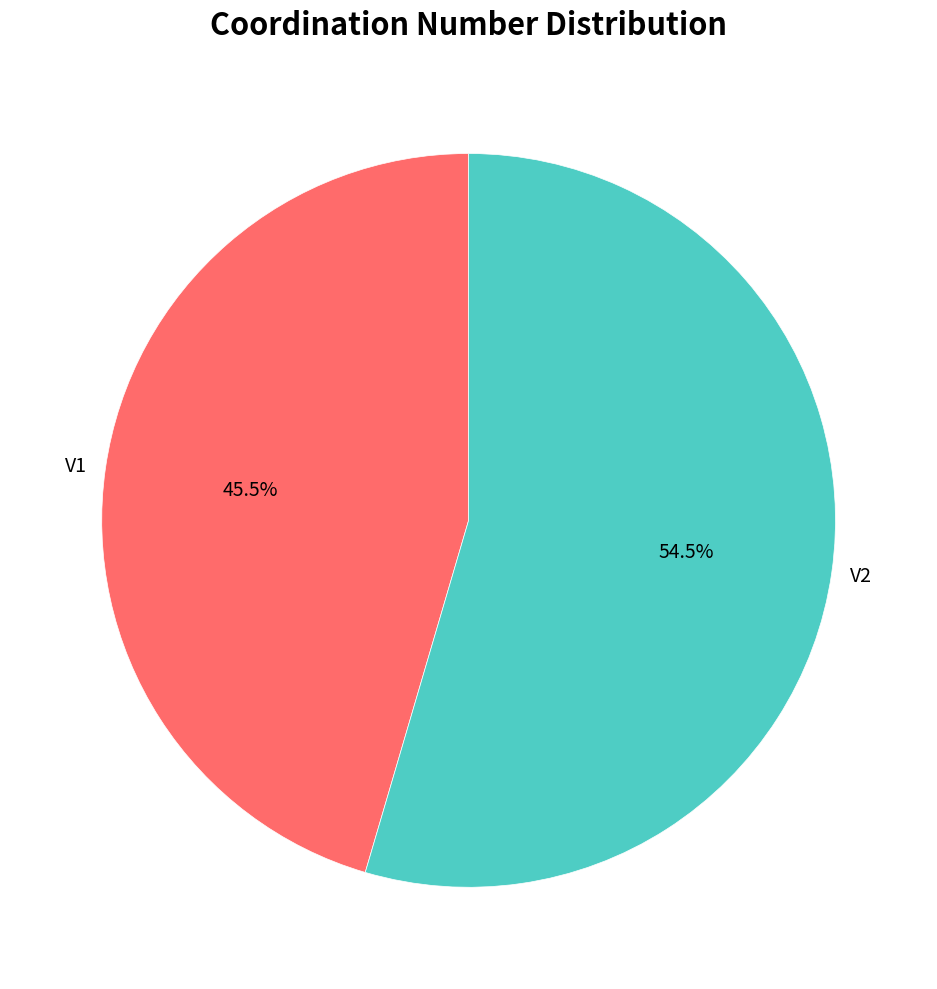

How many slices are in this pie chart?

2